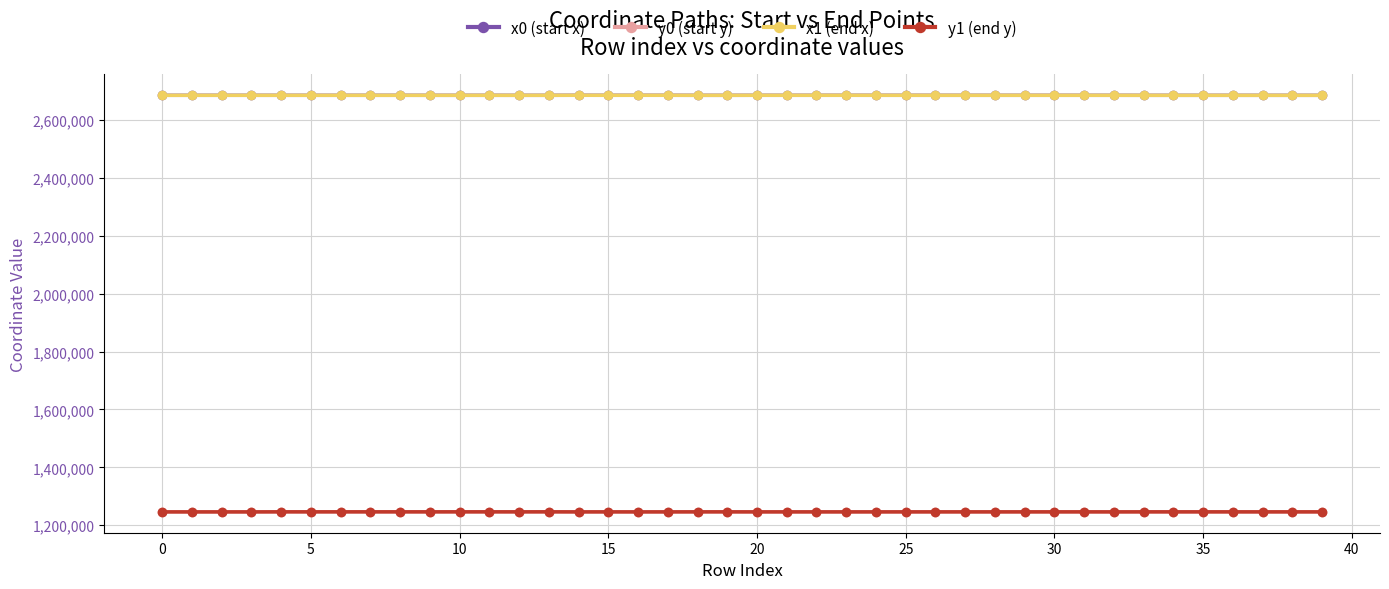

How many values in the y0 (start y) series exceed 1246029?

20